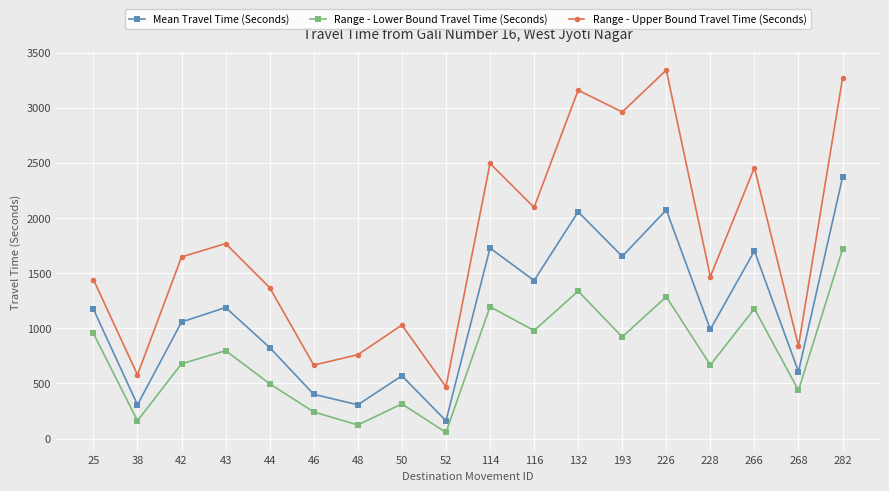

True or false: Range - Upper Bound Travel Time (Seconds) and Range - Lower Bound Travel Time (Seconds) cross at least once.

False